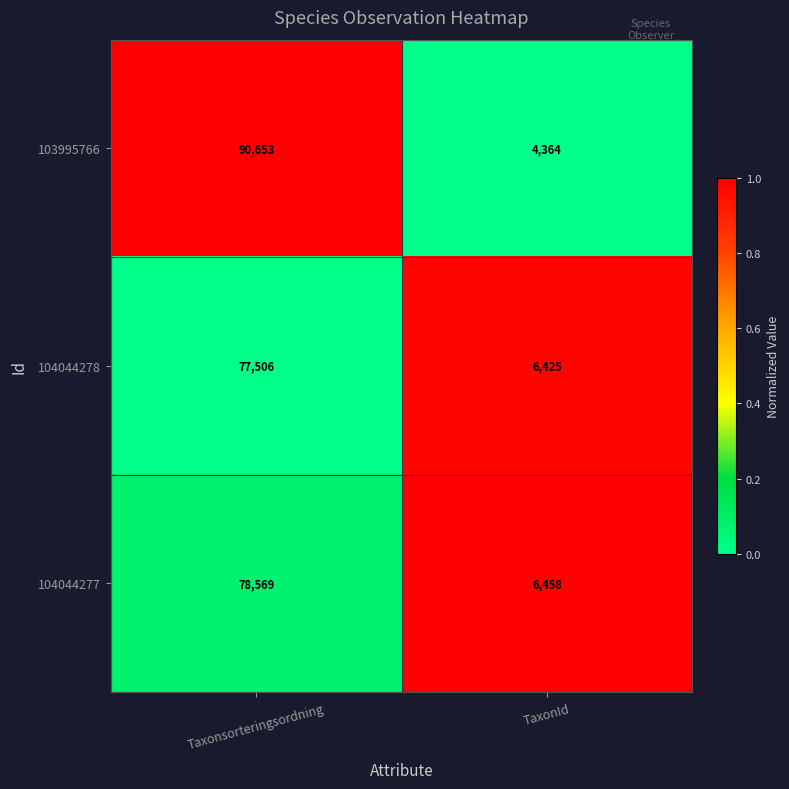

How many data points does each series have?

2